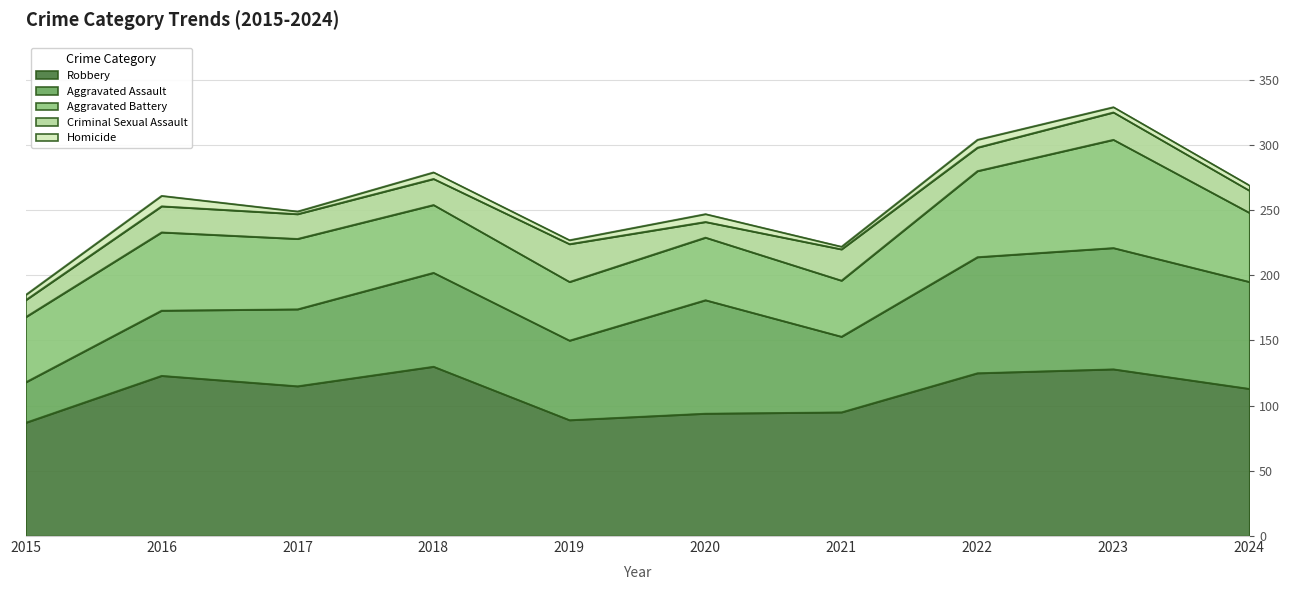

Reading right to left, extract all data points from this chart.

Robbery: 113	128	125	95	94	89	130	115	123	87
Aggravated Assault: 82	93	89	58	87	61	72	59	50	31
Aggravated Battery: 53	83	66	43	48	45	52	54	60	50
Criminal Sexual Assault: 17	21	18	24	12	29	20	19	20	13
Homicide: 4	4	6	2	6	3	5	2	8	4